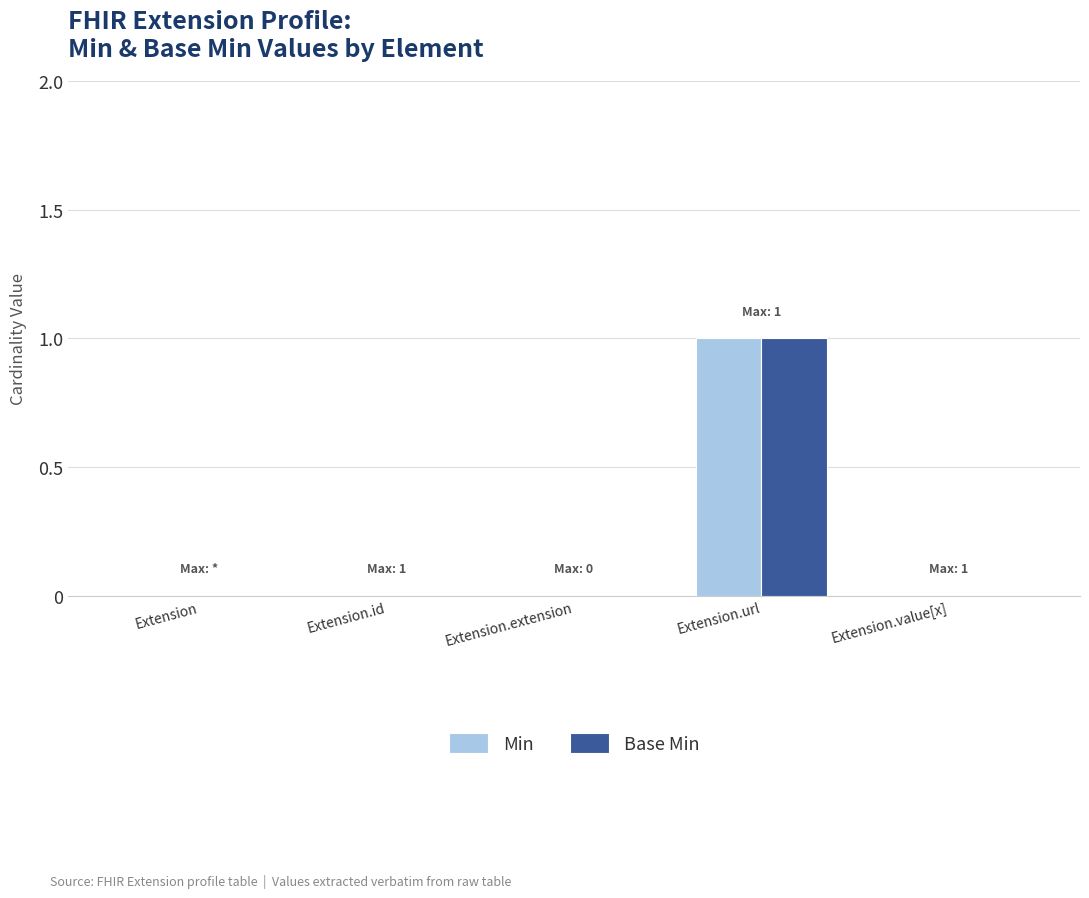

Count the number of data series in this chart.

2